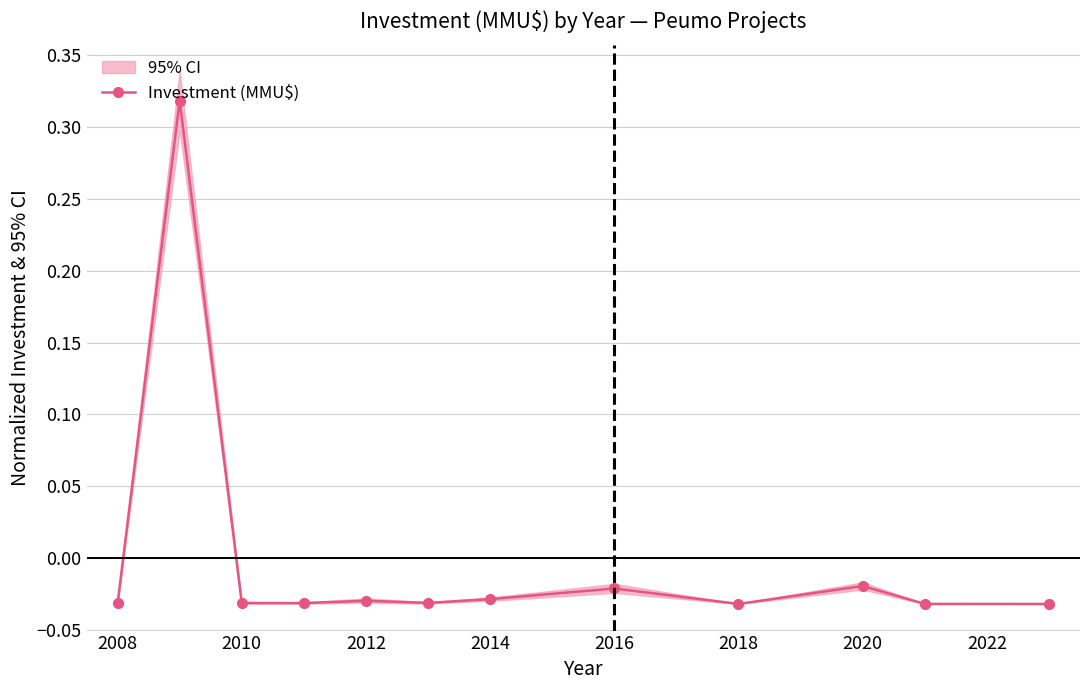

Is this an area chart (filled region under the line)?

No